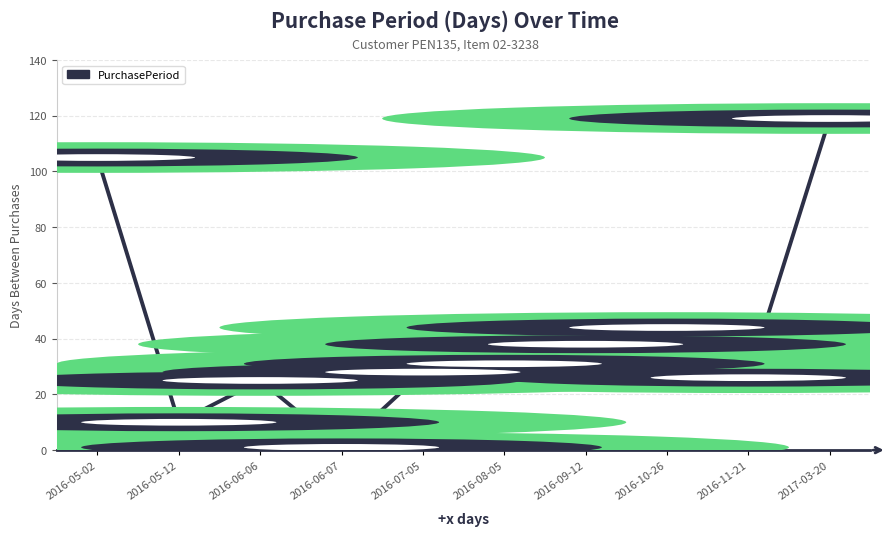

At which category does the data reach its first local peak?

2016-06-06